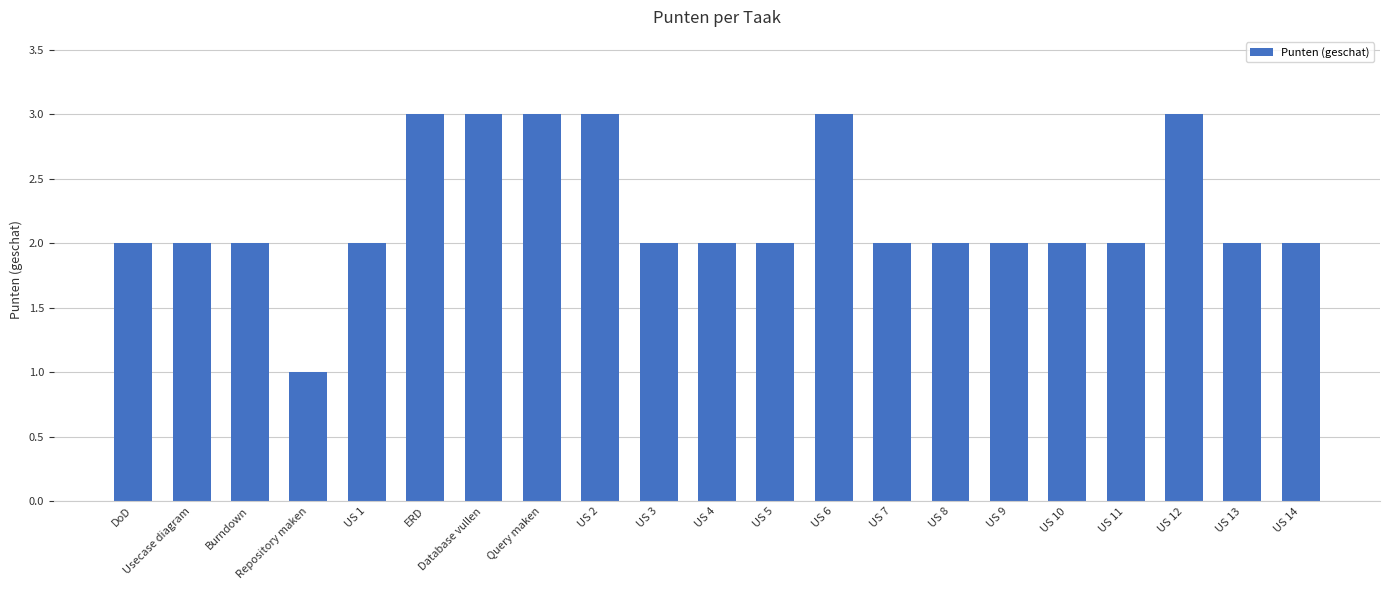

How many bars are there in total?

21